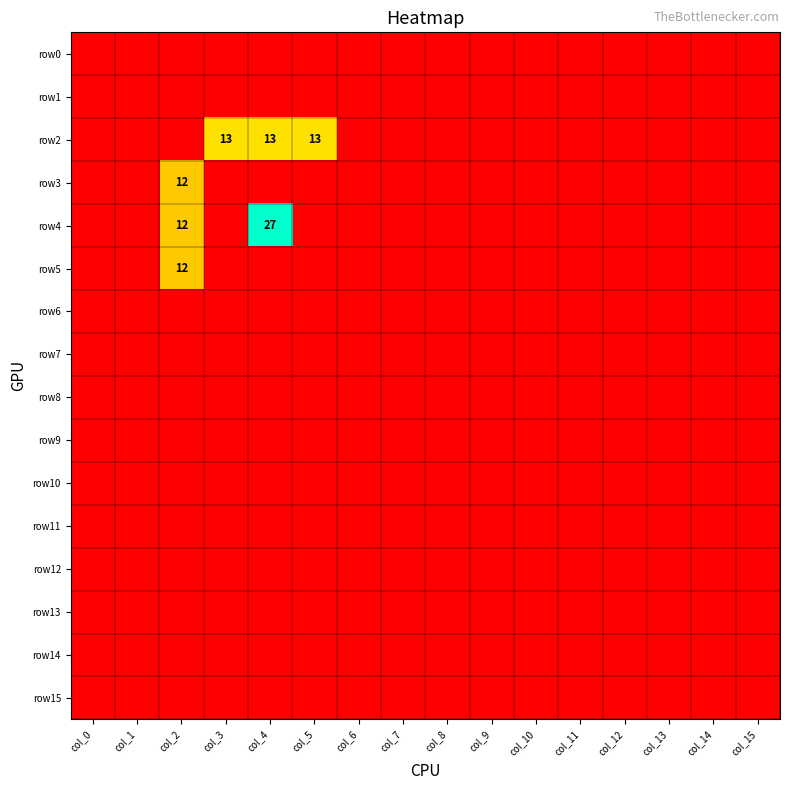

Rank the categories by row11 value from highest to lowest.

col_0, col_1, col_2, col_3, col_4, col_5, col_6, col_7, col_8, col_9, col_10, col_11, col_12, col_13, col_14, col_15